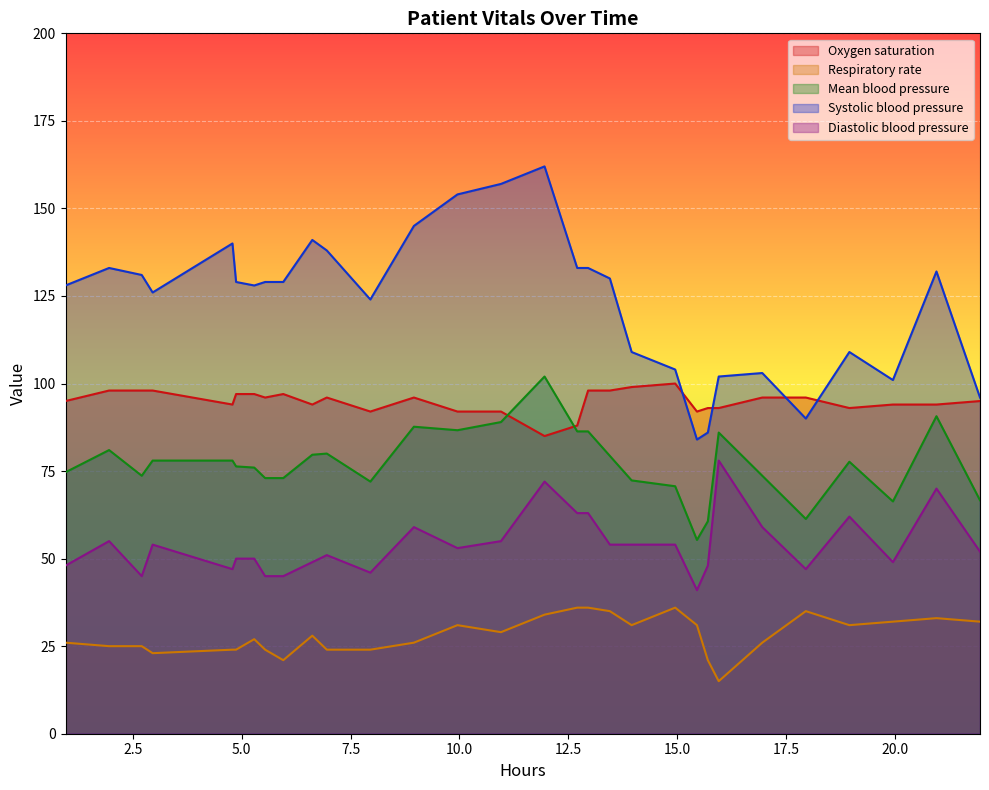

Rank the series by their average value, from lowest to highest.

Respiratory rate, Diastolic blood pressure, Mean blood pressure, Oxygen saturation, Systolic blood pressure